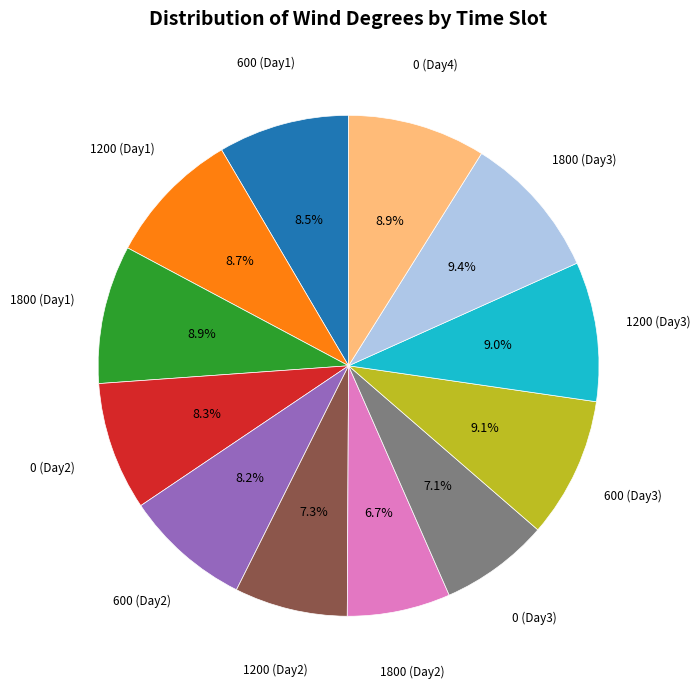

Is there any slice that represents more than half of the pie?

No